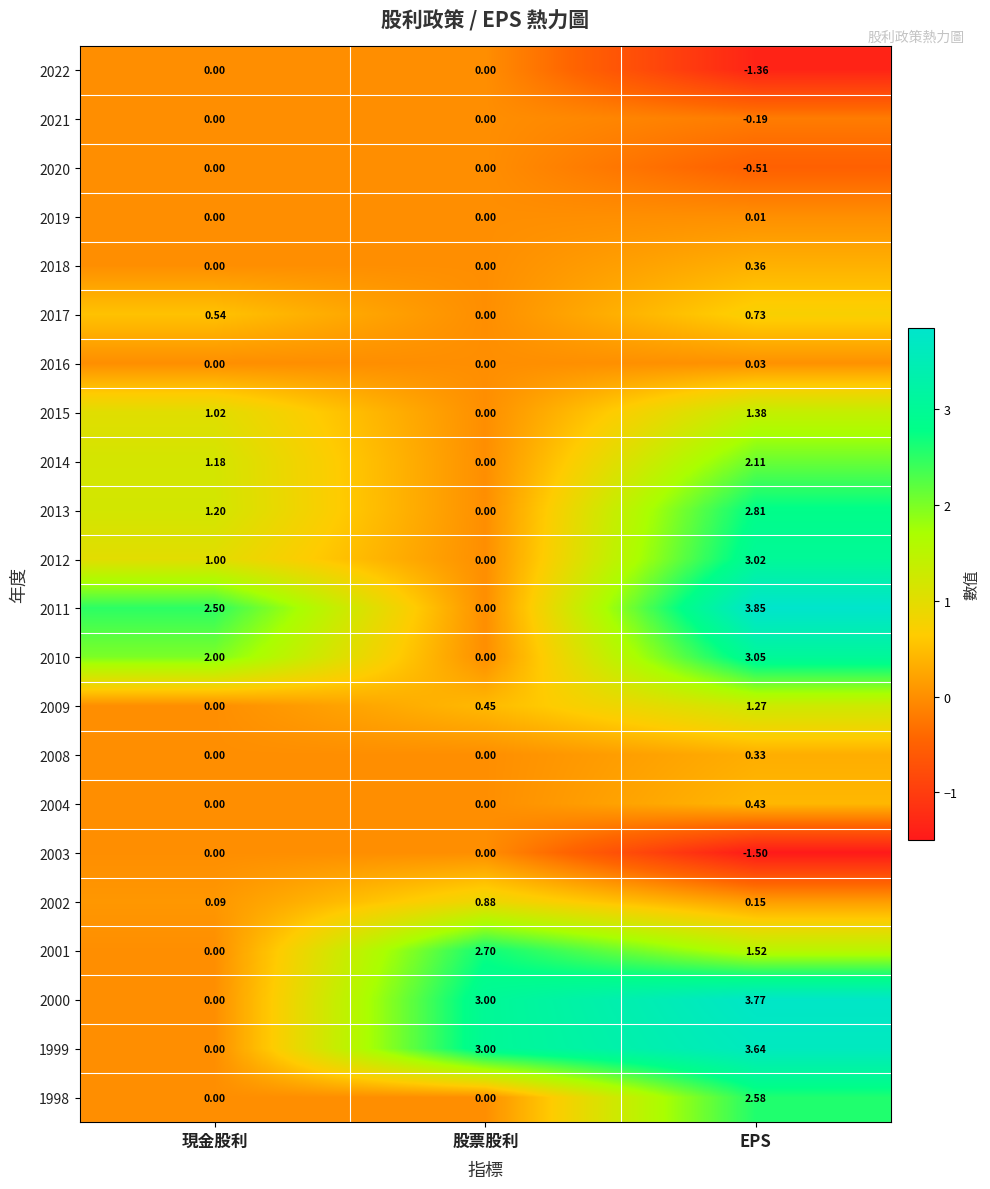

At which label does 2012 reach its minimum?

股票股利